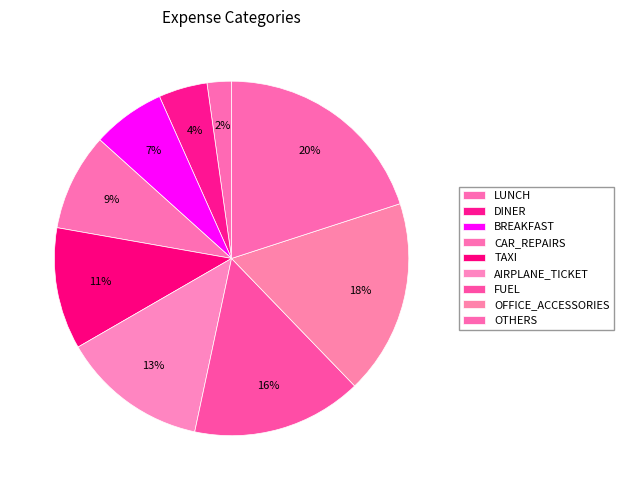

Count the number of slices in the pie.

9